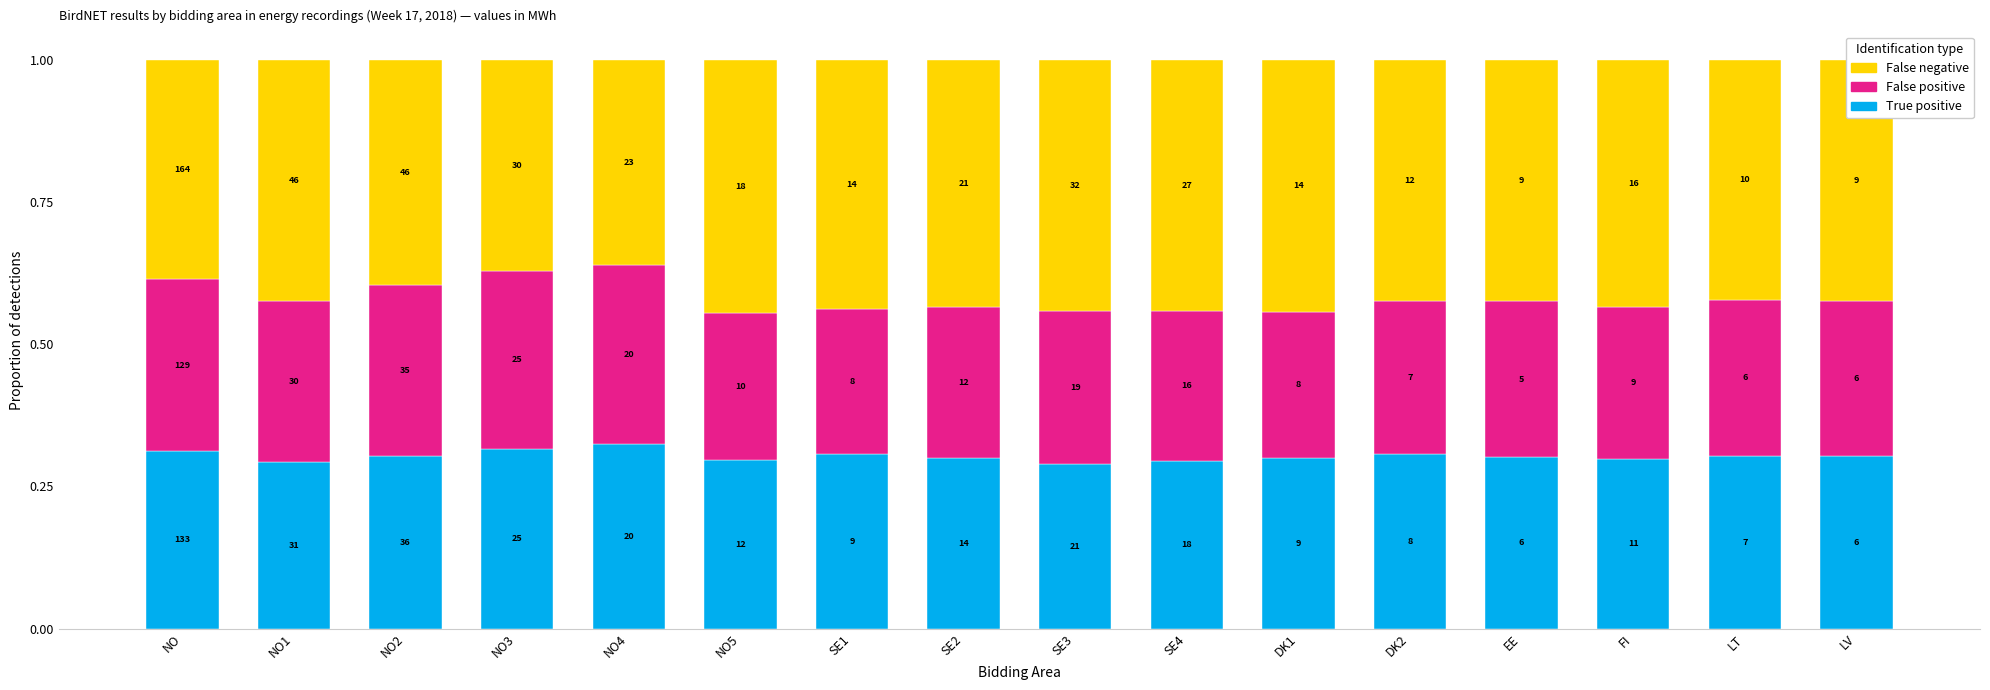

Which has a higher value, DK1 or SE4?

DK1